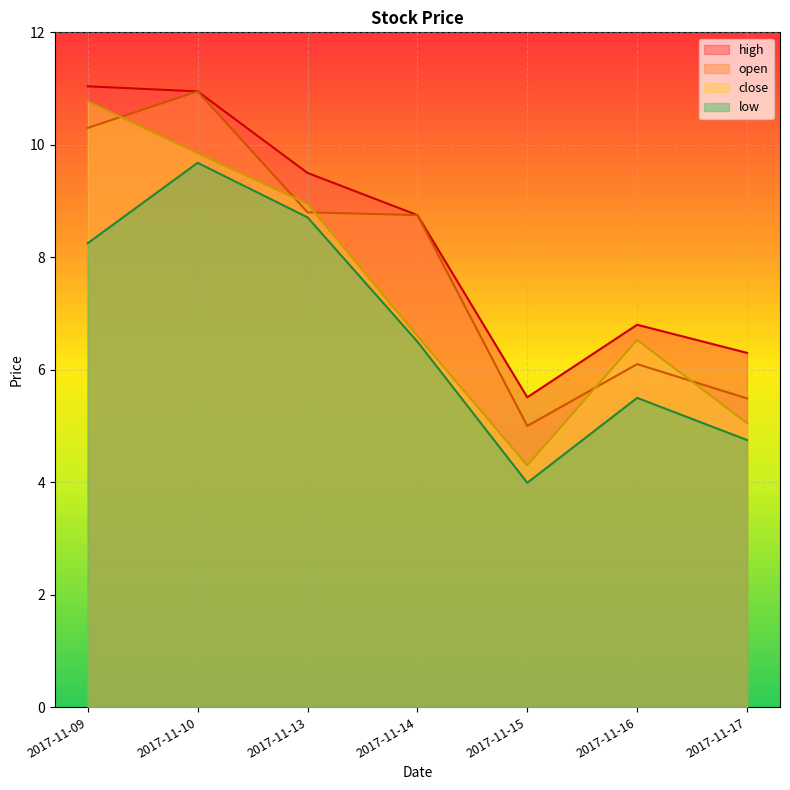

True or false: high has more than 1 points higher than both neighbors.

False